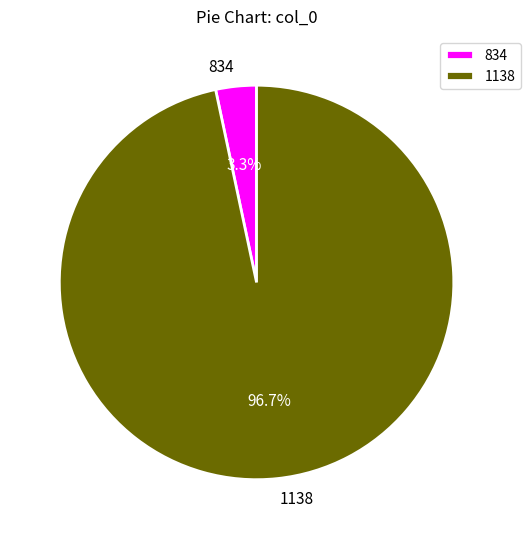

Which category has the smallest portion of the pie?

834